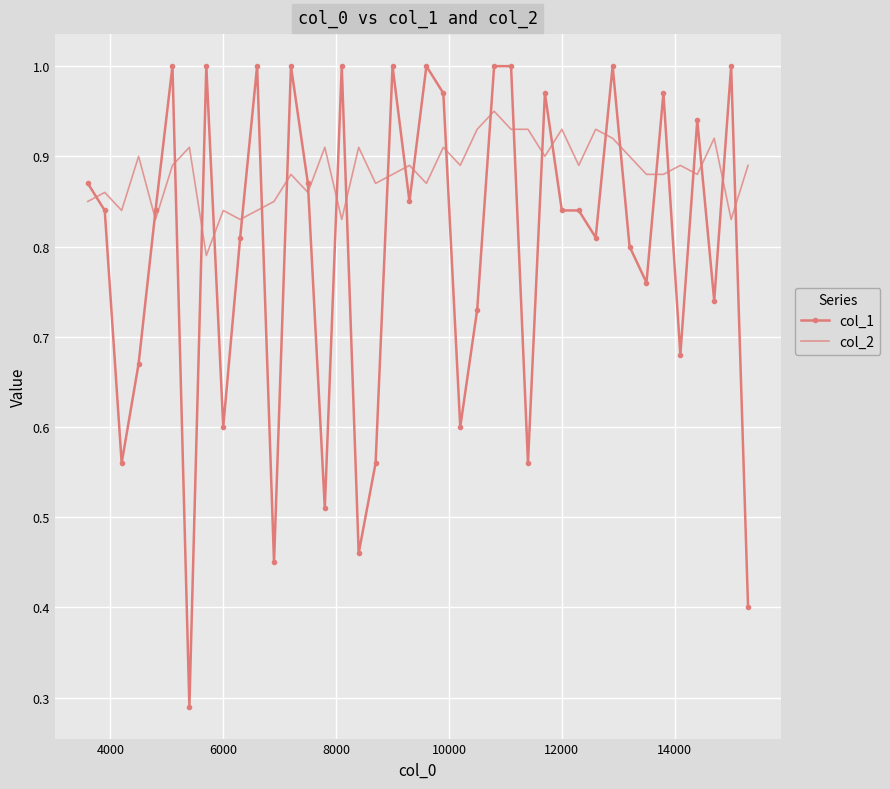

Rank the series by their average value, from lowest to highest.

col_1, col_2